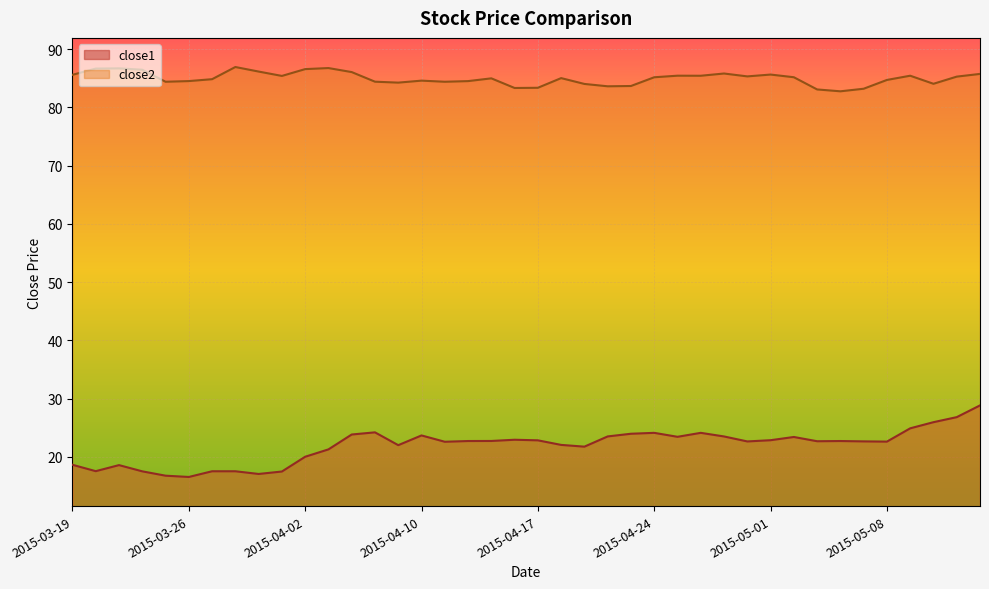

Which label corresponds to the largest value in the chart?

2015-03-30